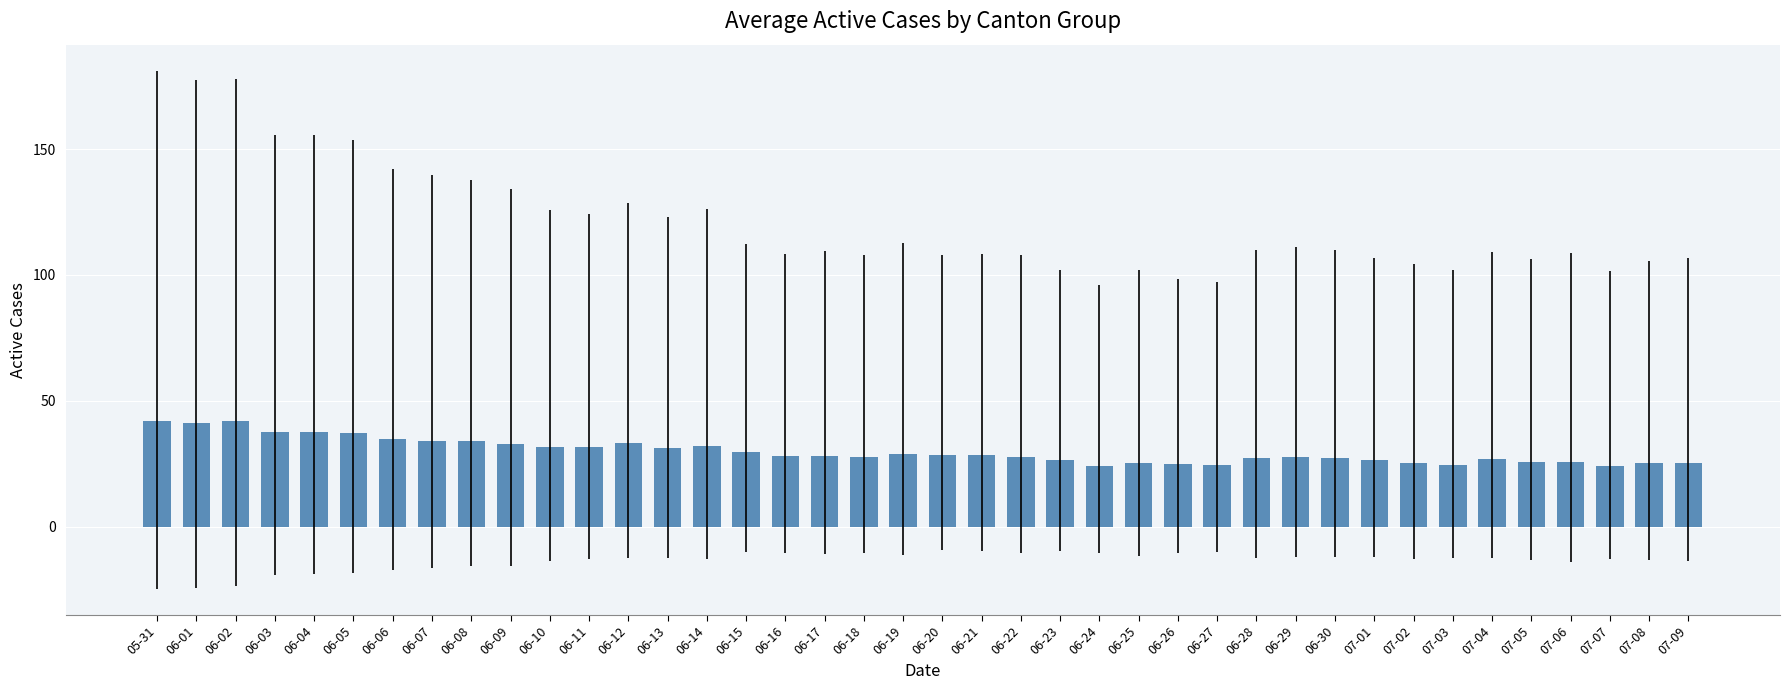

What is the label of the 32nd bar from the right?

06-08